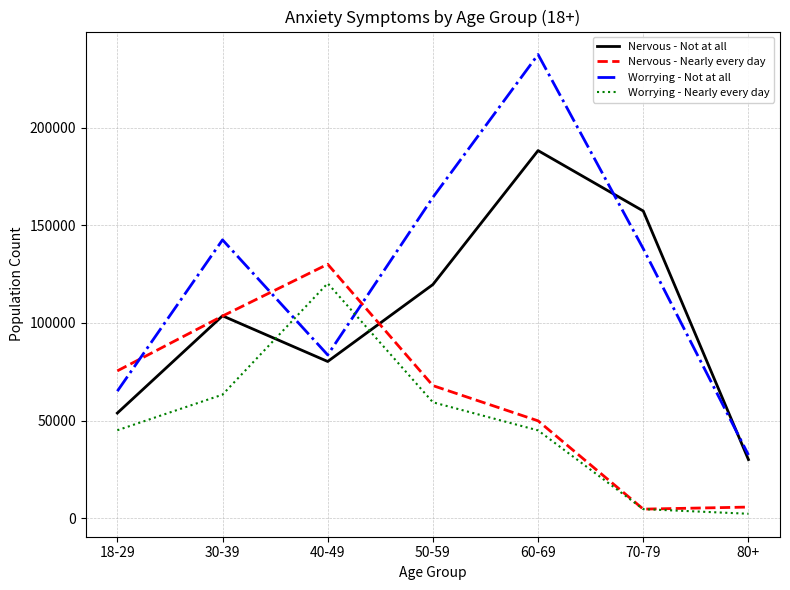

Rank the series at 18-29 from lowest to highest value.

Worrying - Nearly every day, Nervous - Not at all, Worrying - Not at all, Nervous - Nearly every day